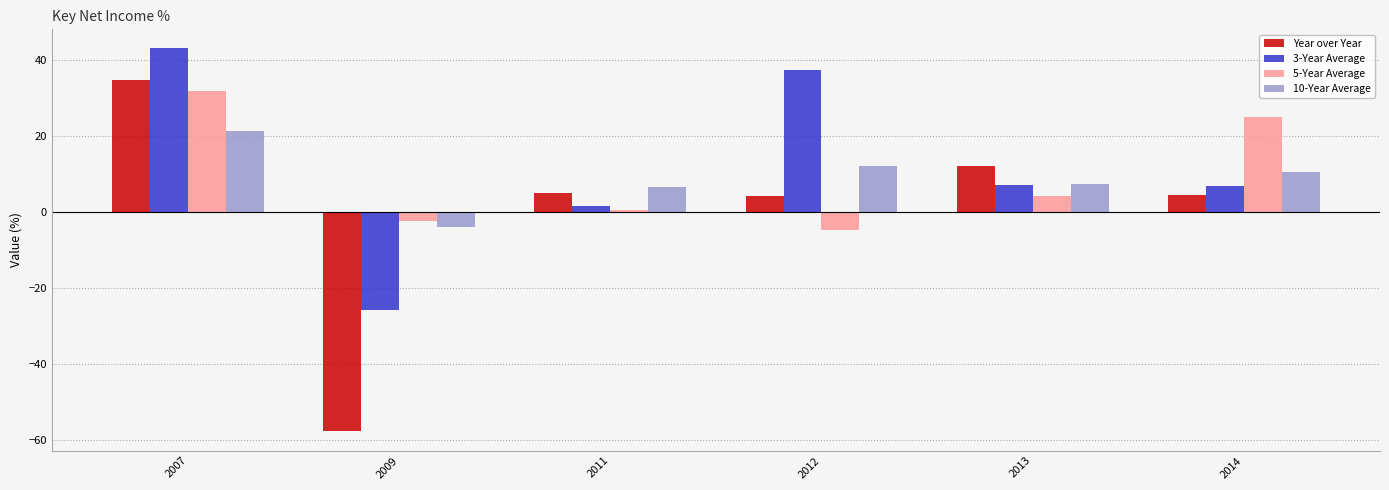

How many bars are there in total?

24